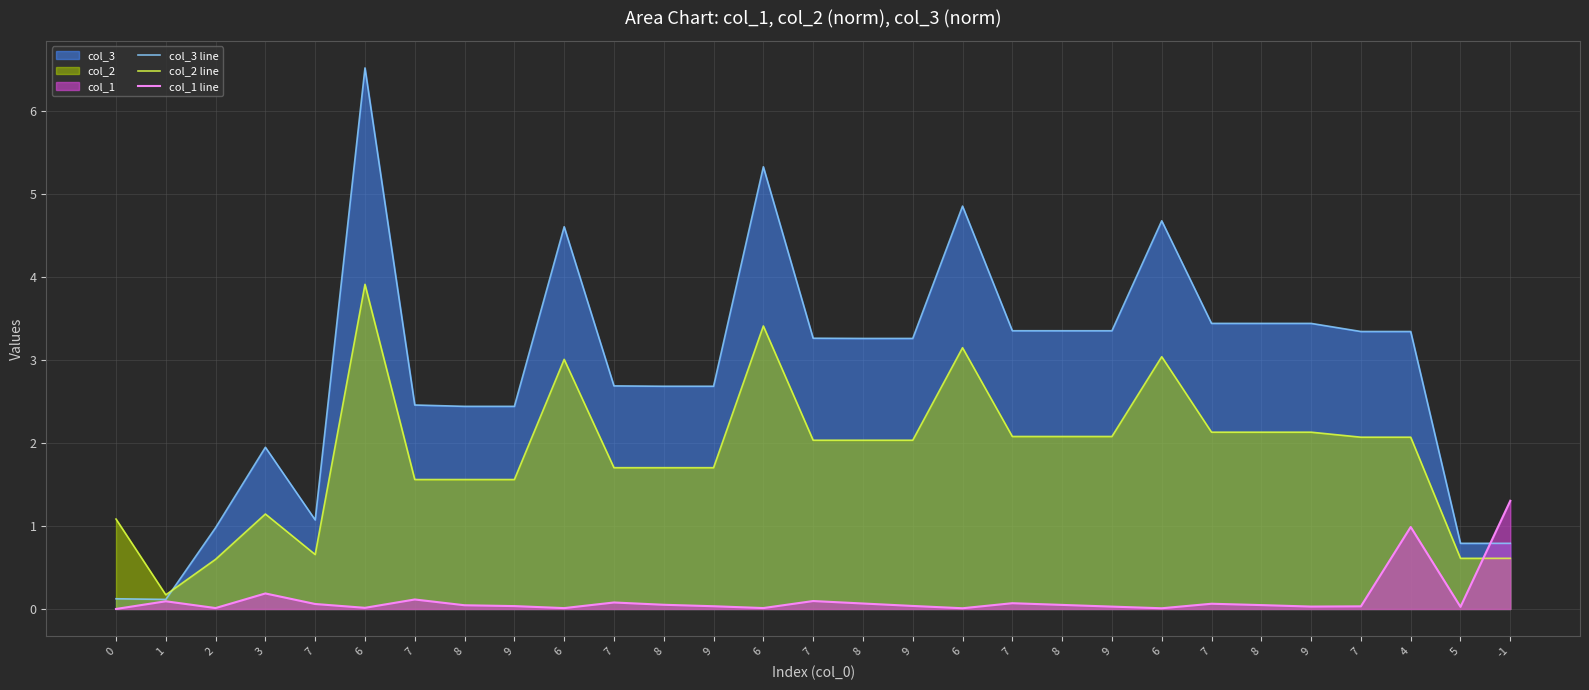

What is the difference between the second highest and minimum values in the col_1 line series?

1.0